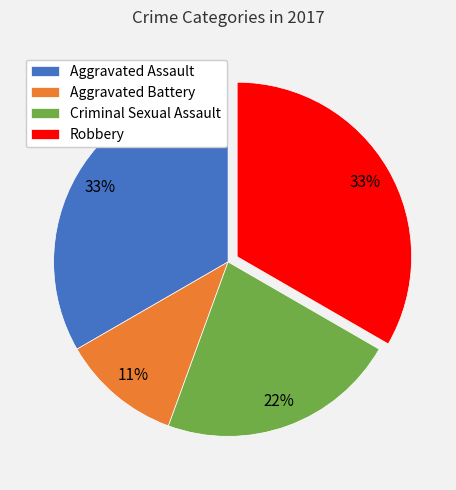

To the nearest percent, what percentage of the pie is Aggravated Battery?

11%